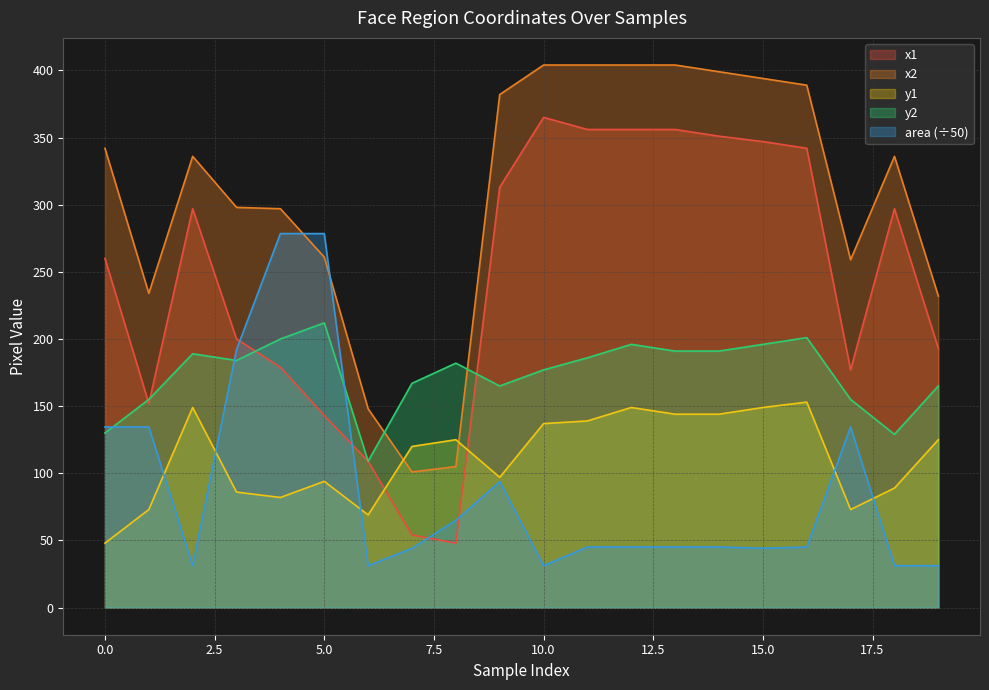

Reading left to right, what are all the values shown in this chart?

x1: 0=260.0	1=152.0	2=297.0	3=200.0	4=179.0	5=143.0	6=109.0	7=54.0	8=48.0	9=313.0	10=365.0	11=356.0	12=356.0	13=356.0	14=351.0	15=347.0	16=342.0	17=177.0	18=297.0	19=193.0
x2: 0=342.0	1=234.0	2=336.0	3=298.0	4=297.0	5=261.0	6=148.0	7=101.0	8=105.0	9=382.0	10=404.0	11=404.0	12=404.0	13=404.0	14=399.0	15=394.0	16=389.0	17=259.0	18=336.0	19=232.0
y1: 0=48.0	1=73.0	2=149.0	3=86.0	4=82.0	5=94.0	6=69.0	7=120.0	8=125.0	9=97.0	10=137.0	11=139.0	12=149.0	13=144.0	14=144.0	15=149.0	16=153.0	17=73.0	18=89.0	19=125.0
y2: 0=130.0	1=155.0	2=189.0	3=184.0	4=200.0	5=212.0	6=109.0	7=167.0	8=182.0	9=165.0	10=177.0	11=186.0	12=196.0	13=191.0	14=191.0	15=196.0	16=201.0	17=155.0	18=129.0	19=165.0
area: 0=134.5	1=134.5	2=31.2	3=192.1	4=278.5	5=278.5	6=31.2	7=44.2	8=65.0	9=93.8	10=31.2	11=45.1	12=45.1	13=45.1	14=45.1	15=44.2	16=45.1	17=134.5	18=31.2	19=31.2